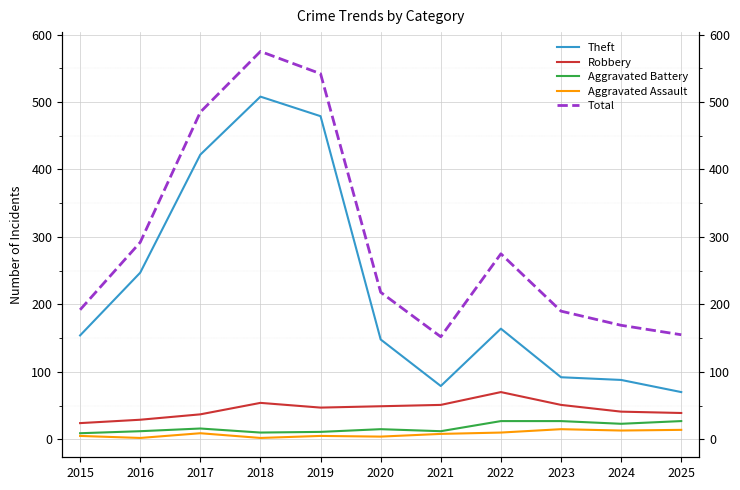

What is the spread (max minus min) of values at 2025?

141